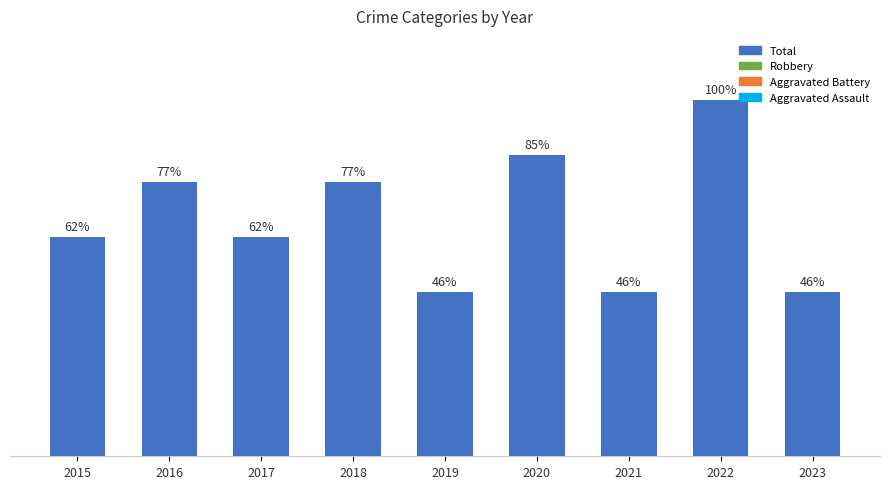

Does the chart contain any negative values?

No